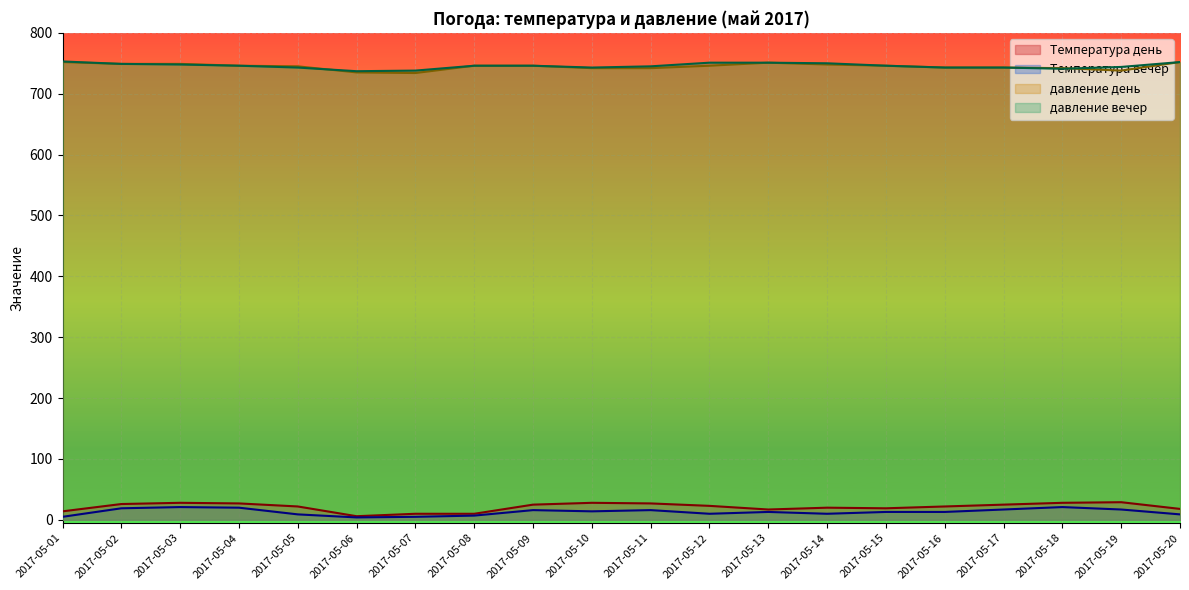

True or false: Температура день and Температура вечер cross at least once.

False